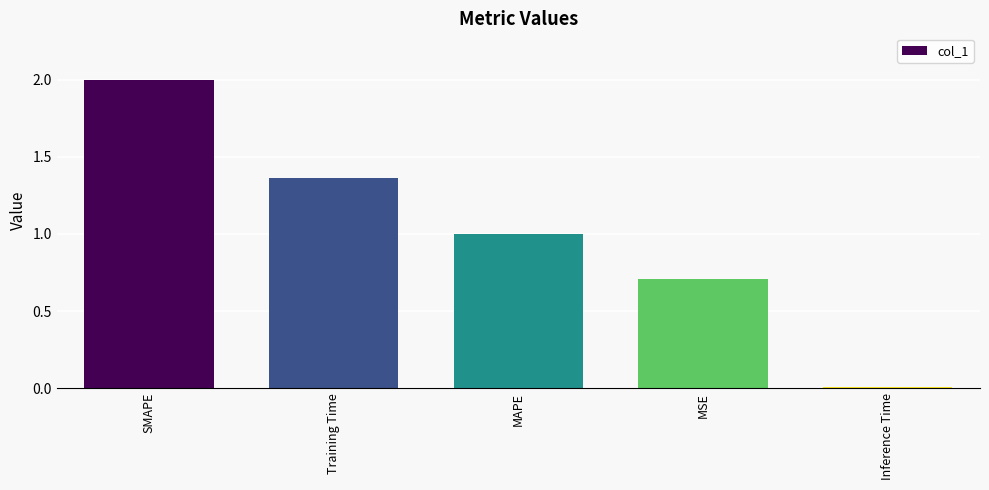

What is the difference between the second highest and second lowest values?

0.7